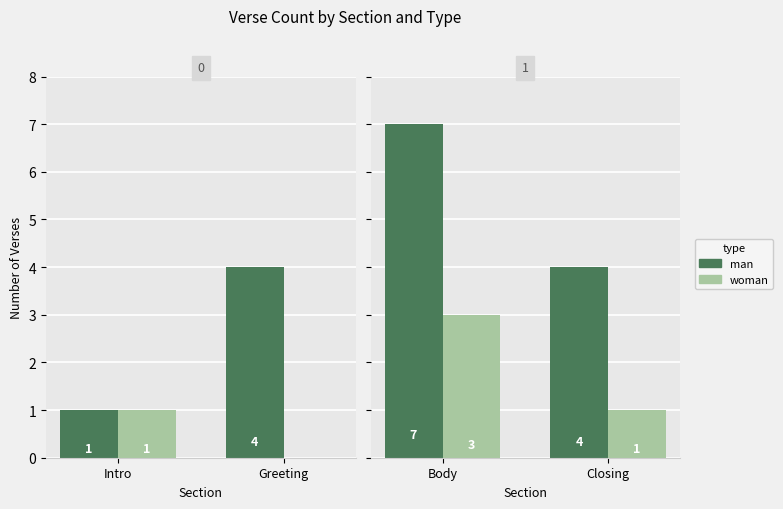

Does the chart contain any negative values?

No